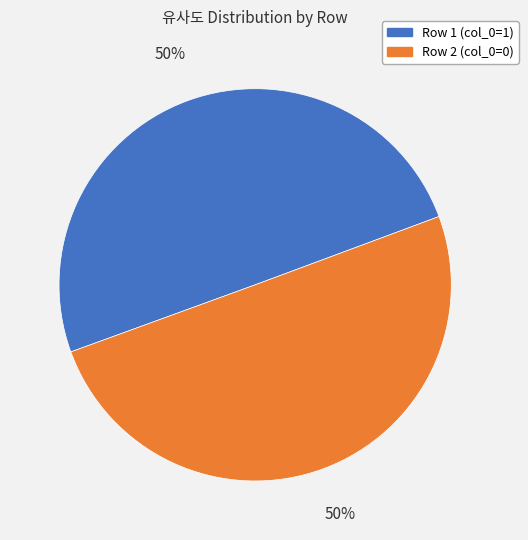

True or false: Row 1 (col_0=1) accounts for 50% of the total.

True